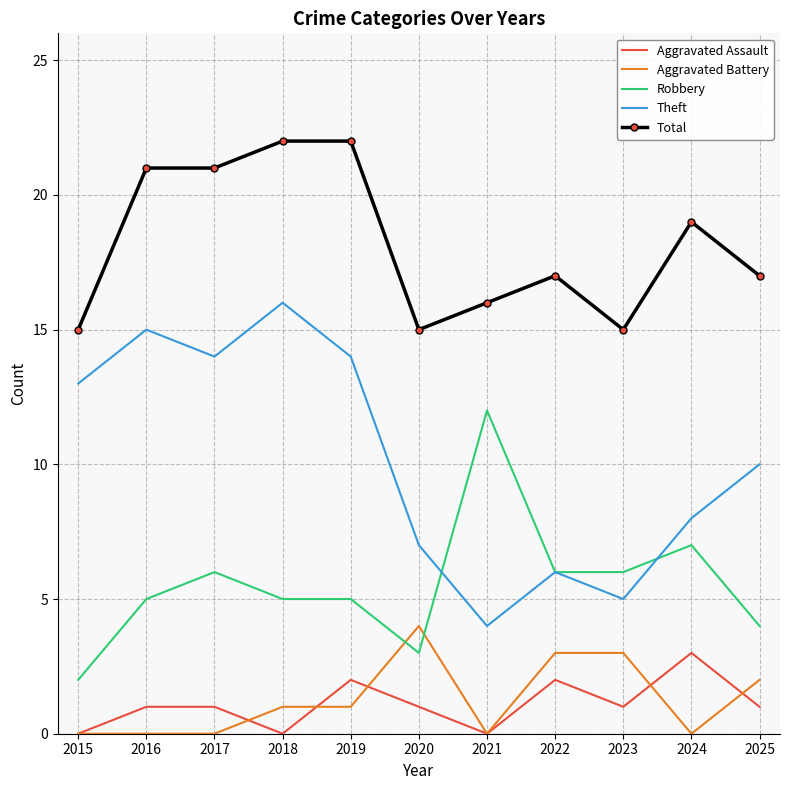

What is the minimum value for Theft?

4